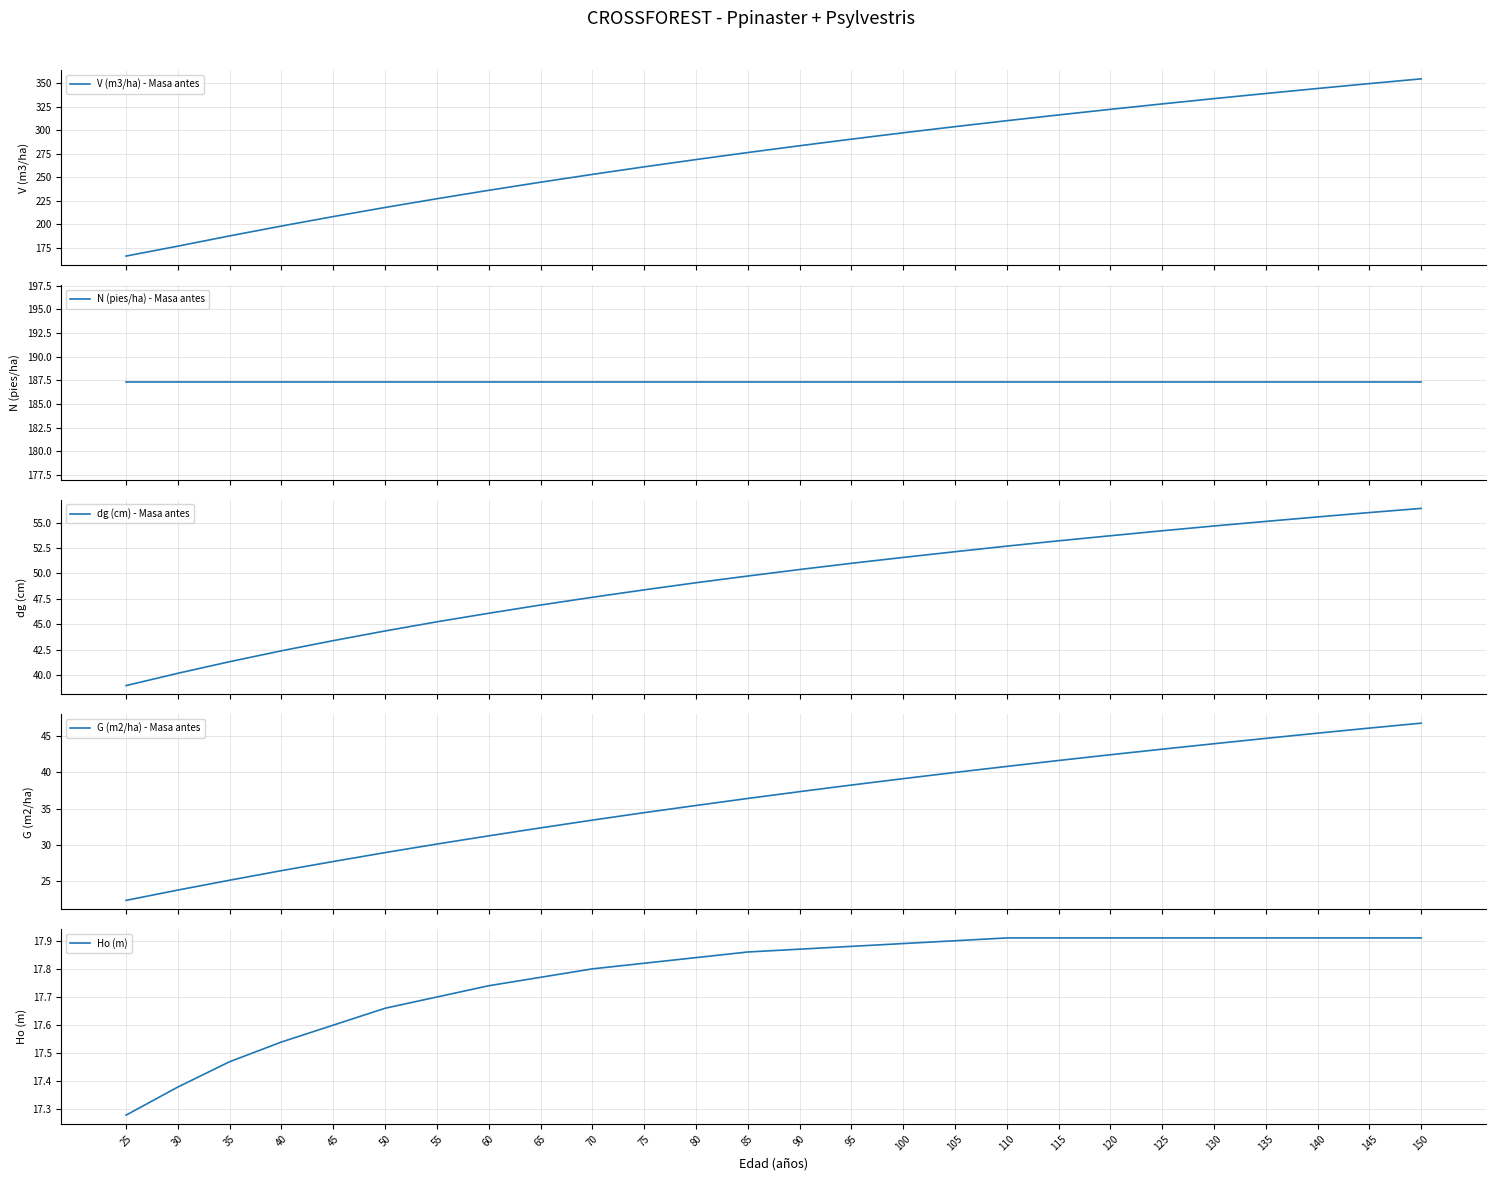

What is the difference between the dg (cm) - Masa antes values at 125 and 25?

15.2